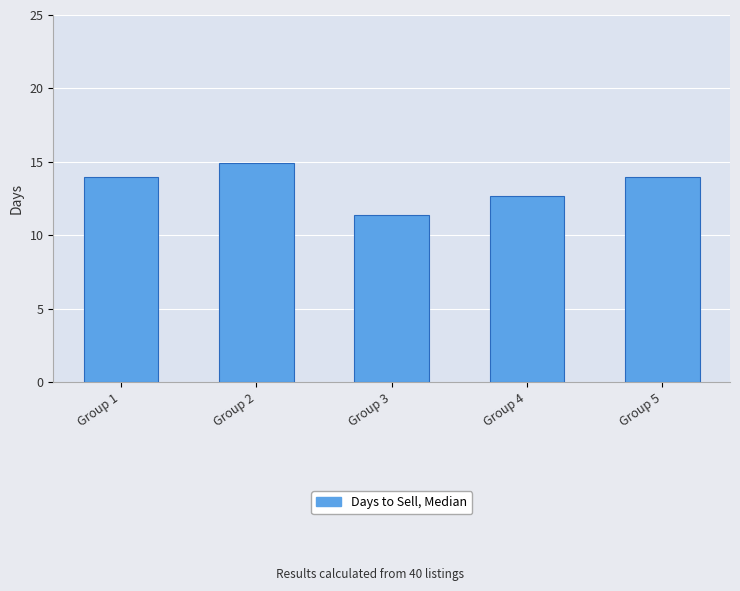

Reading right to left, what are all the values shown in this chart?

Group 5=14.0	Group 4=12.7	Group 3=11.4	Group 2=14.9	Group 1=14.0